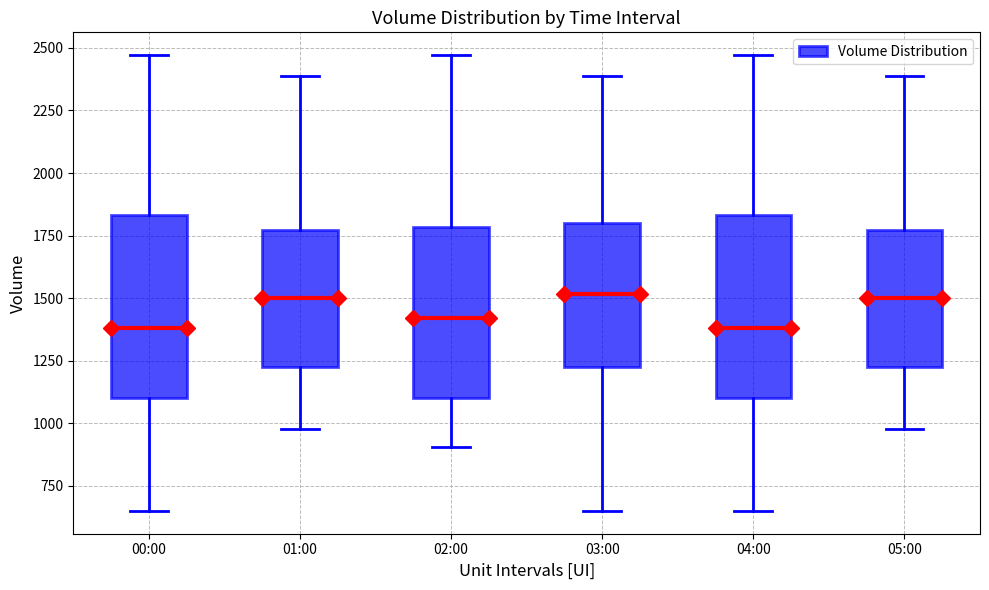

Reading left to right, read every box against the y-axis: the position of its median line, the range the box covers, and the ends of its whiskers. The values are not printed on the chart, so give them approximately, as read against the axis.

00:00: median 1400, box 1100 to 1850, whiskers 650 to 2450
01:00: median 1500, box 1200 to 1750, whiskers 1000 to 2400
02:00: median 1400, box 1100 to 1800, whiskers 900 to 2450
03:00: median 1500, box 1200 to 1800, whiskers 650 to 2400
04:00: median 1400, box 1100 to 1850, whiskers 650 to 2450
05:00: median 1500, box 1200 to 1750, whiskers 1000 to 2400